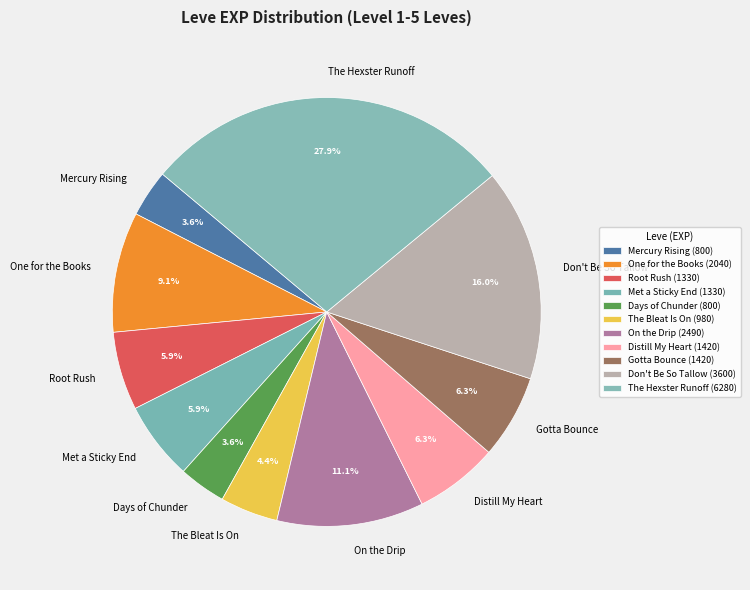

Approximately how many times larger is the value at Gotta Bounce compared to One for the Books?

0.7